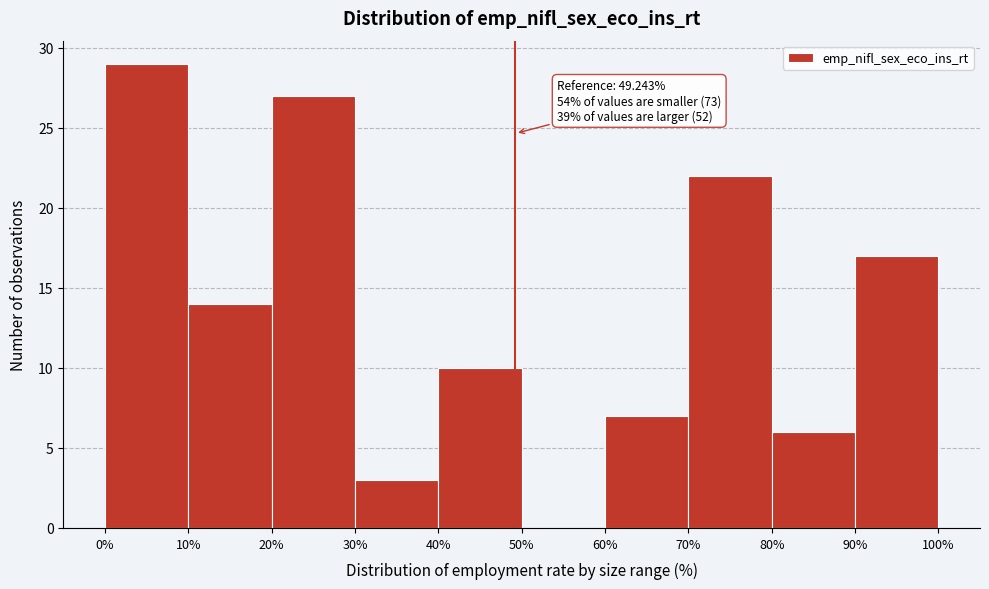

Which range on the x-axis has the tallest bar?

0% to 10%